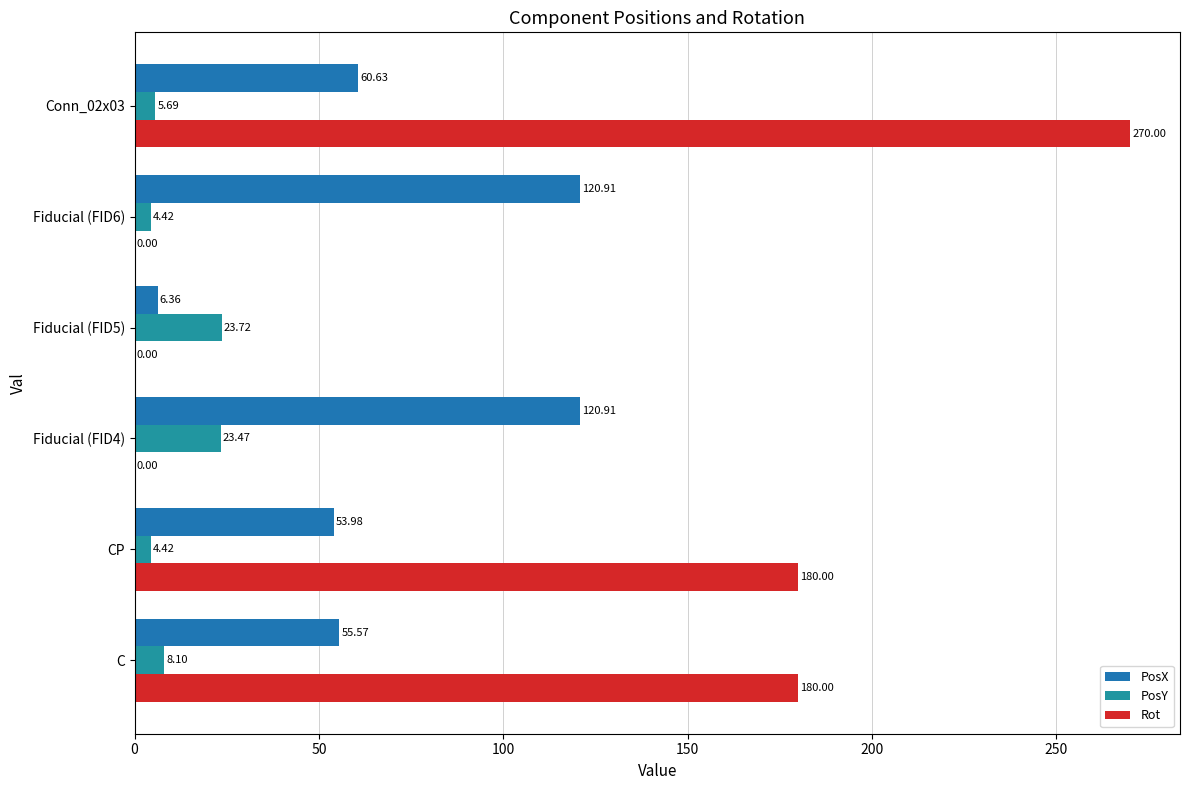

How many values in Rot are above zero?

3